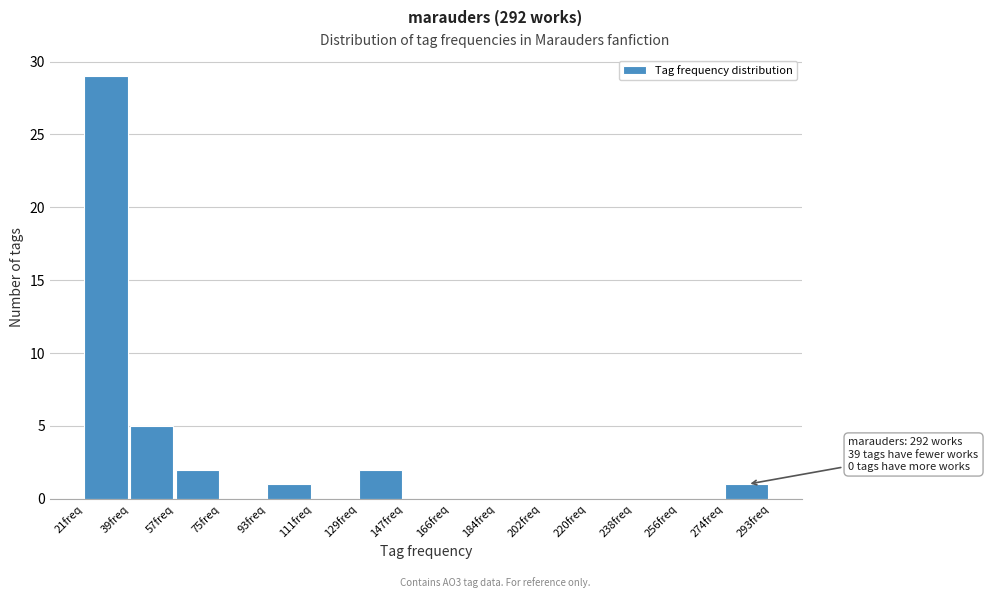

Over which range of the x-axis is the bar tallest?

22 to 40